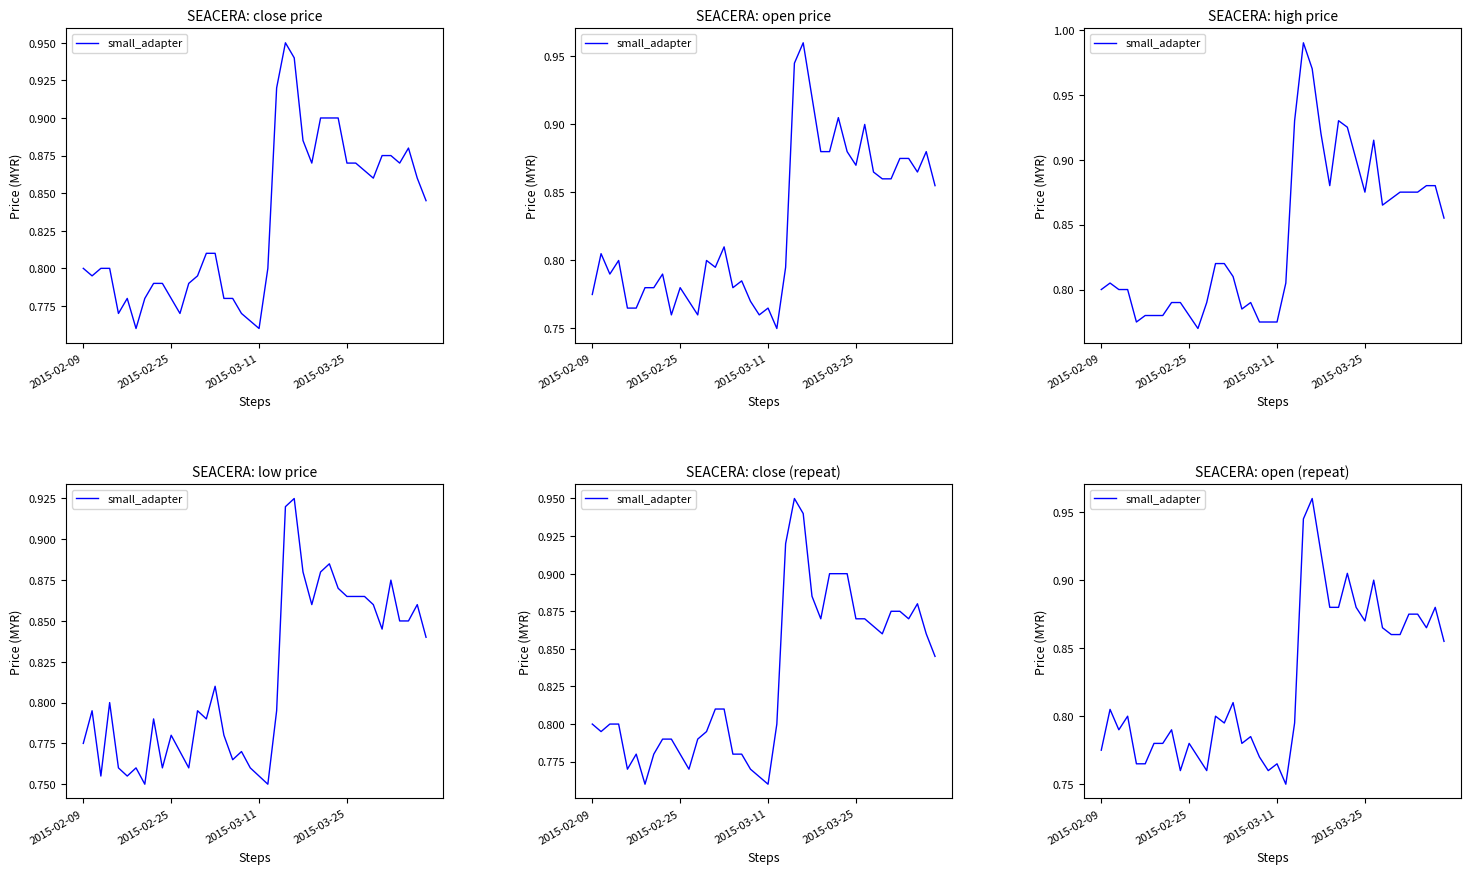

Where is the data nearest to the value 0?

21